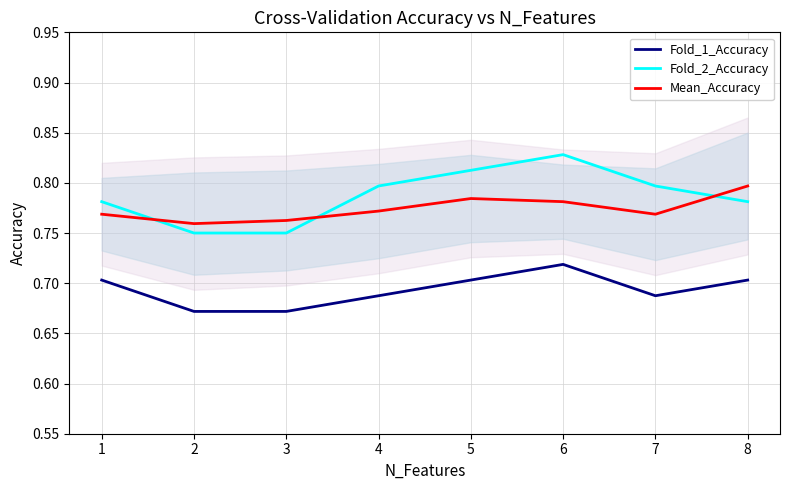

Which series changed the most between 7 and 8?

Mean_Accuracy